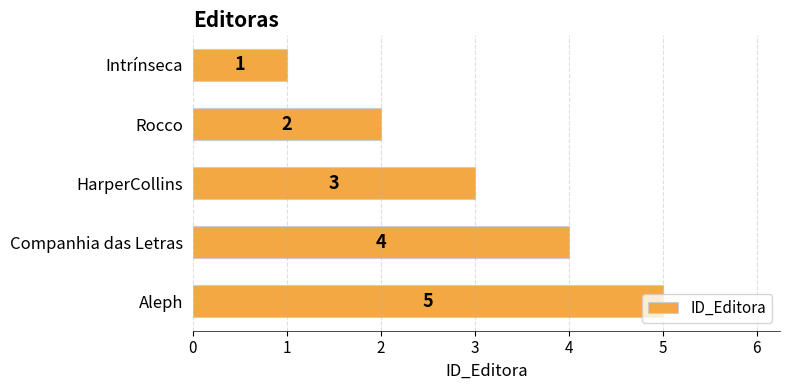

Is it true that the value at HarperCollins is 3?

True